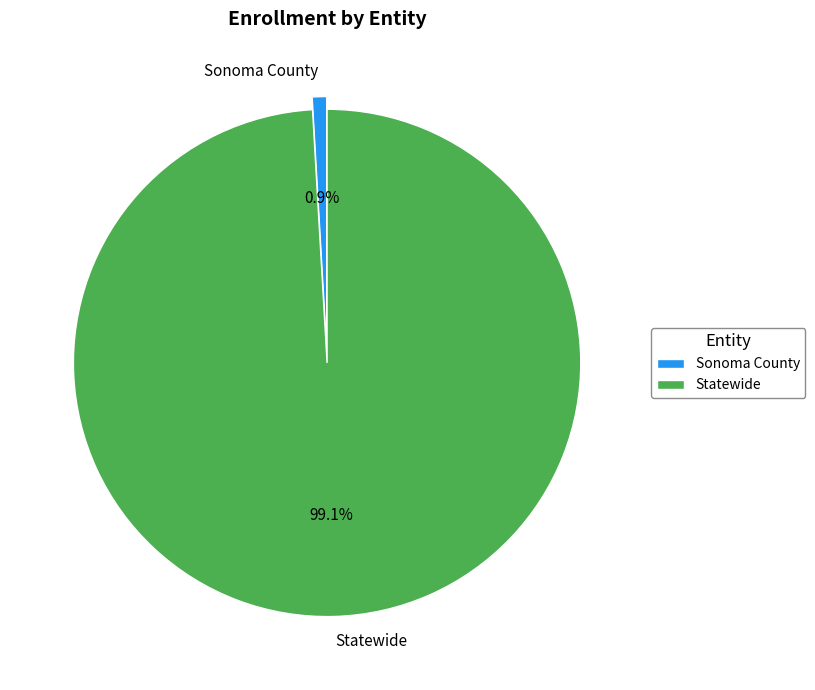

Which slice represents more than half of the pie?

Statewide